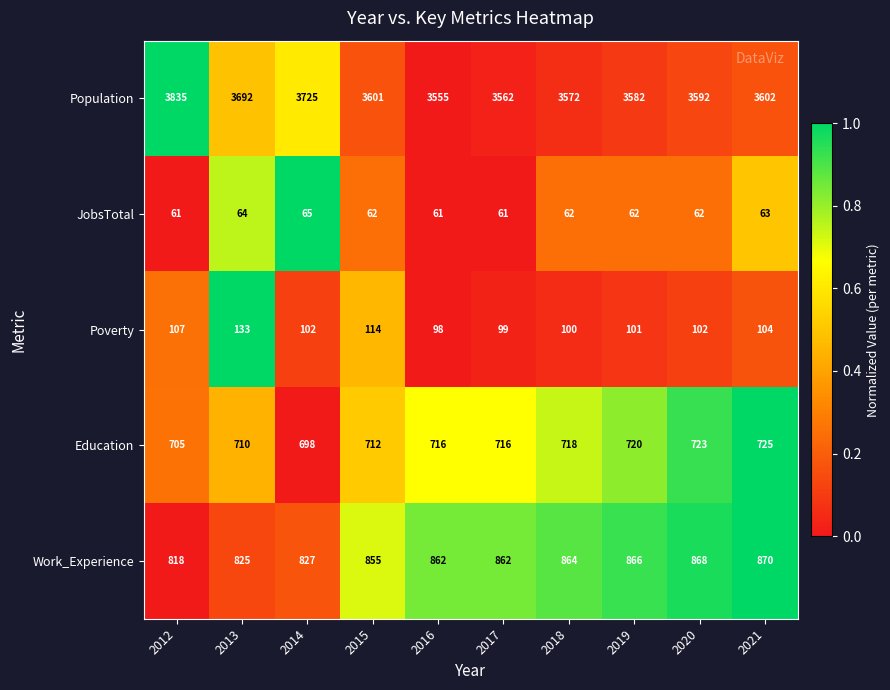

Which series has the largest total across all categories?

Population